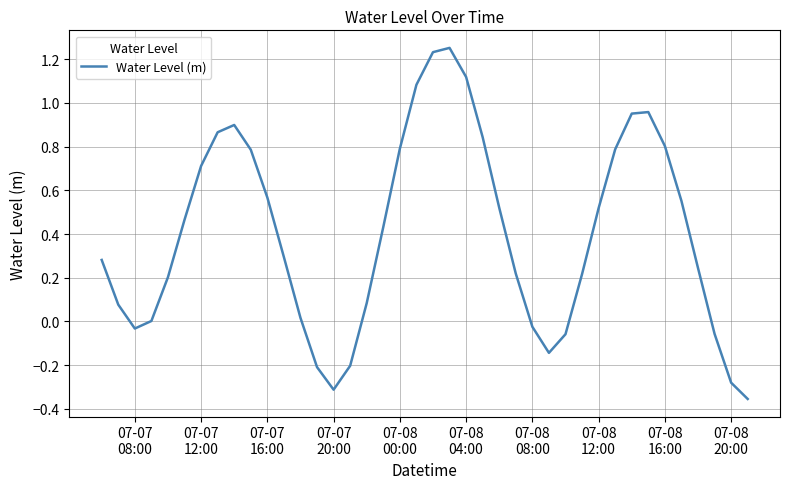

What is the difference between the maximum and minimum values?

1.6